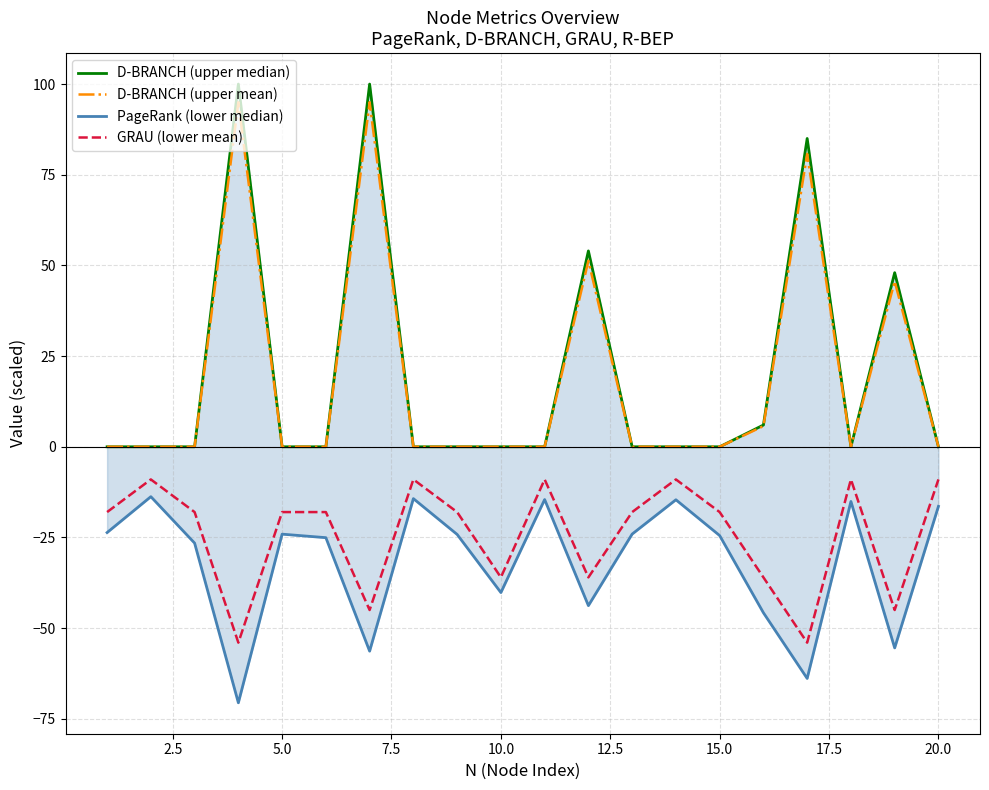

The D-BRANCH (upper mean) series shows -43.7 at 10.0. True or false?

False